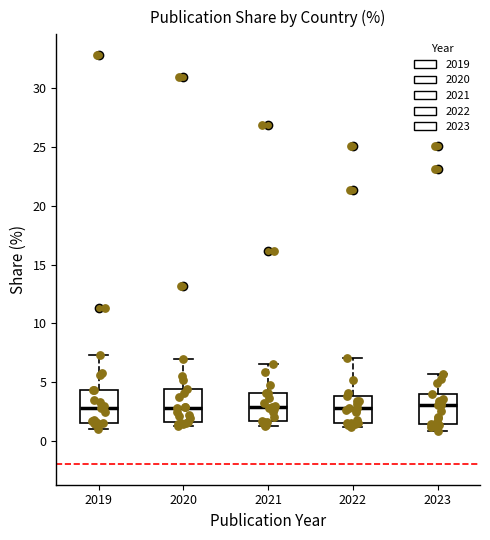

Where is the lower edge of the box at x = 2019 on the y-axis? The values are not printed on the chart, so give them approximately, as read against the axis.

1.5